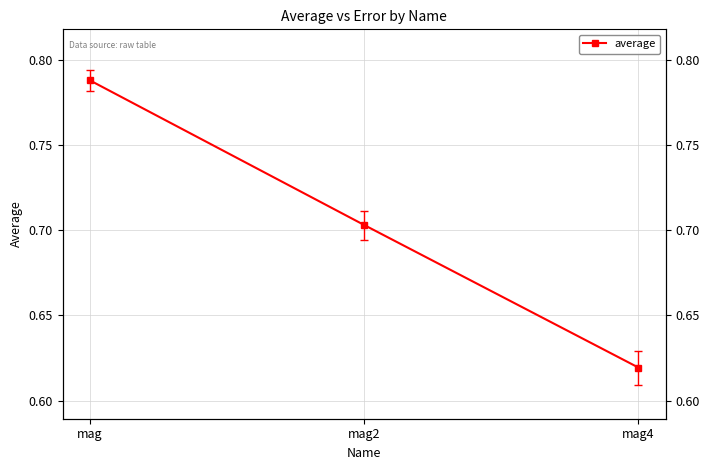

What is the label of the 1st point from the left?

mag